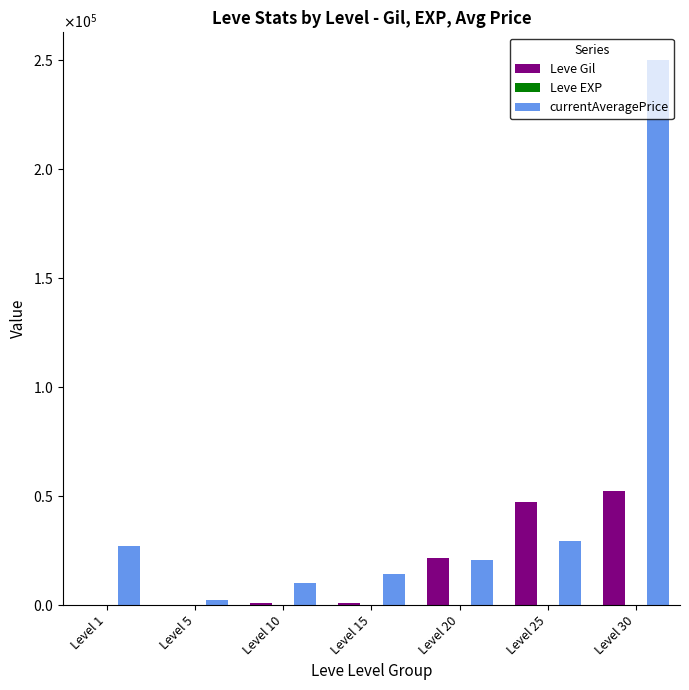

Are the bars grouped side by side (vs. stacked)?

Yes